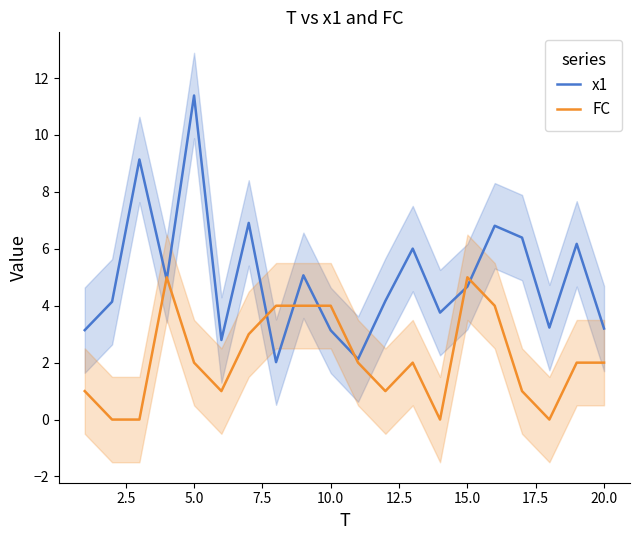

True or false: FC has more than 1 points higher than both neighbors.

True